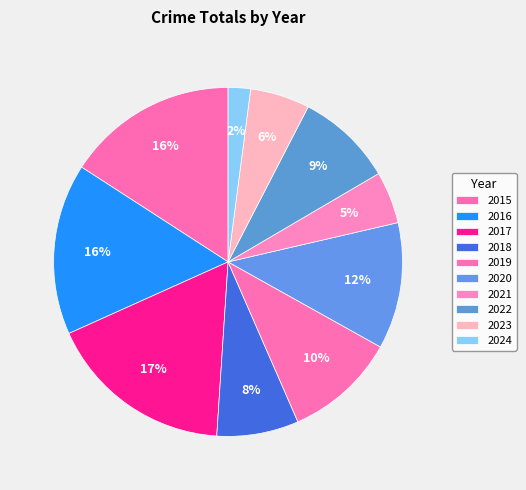

Is it true that 2018 is 8% of the pie?

True